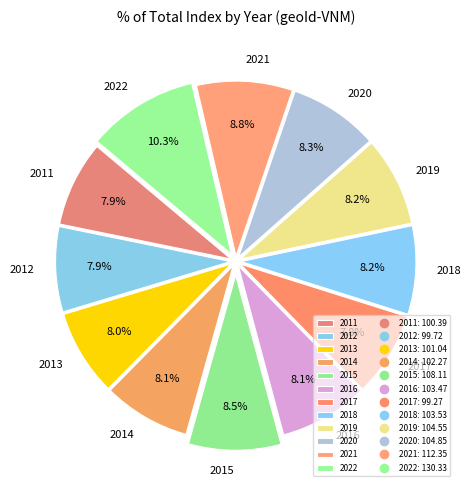

Which slice is the largest?

2022